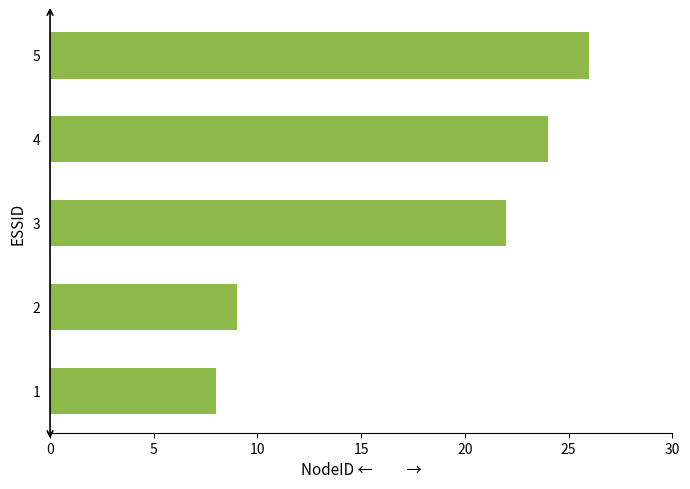

List the labels in order of value, smallest first.

1, 2, 3, 4, 5